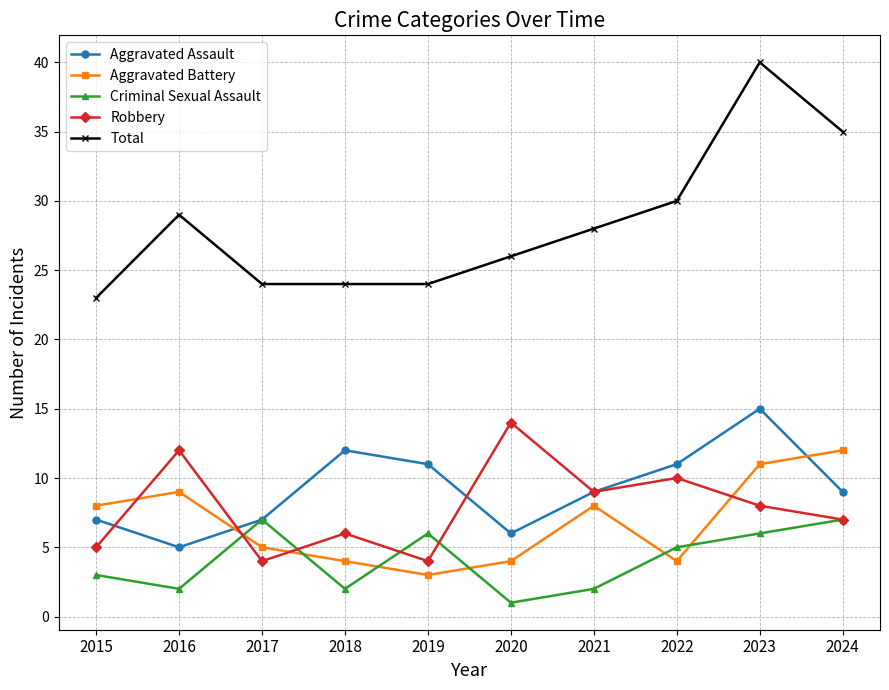

Where is the first local maximum for Robbery?

2016